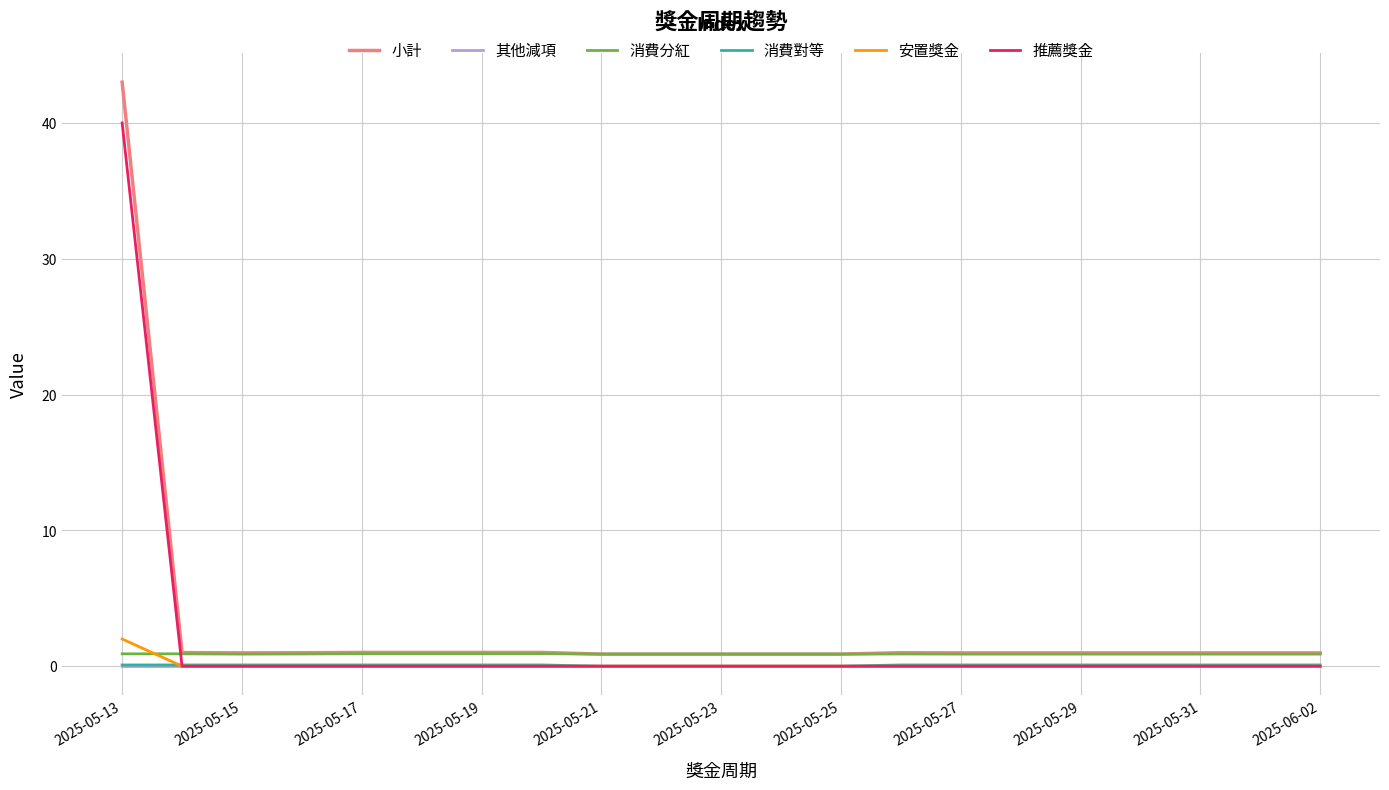

True or false: 消費分紅 and 消費對等 intersect in this chart.

False